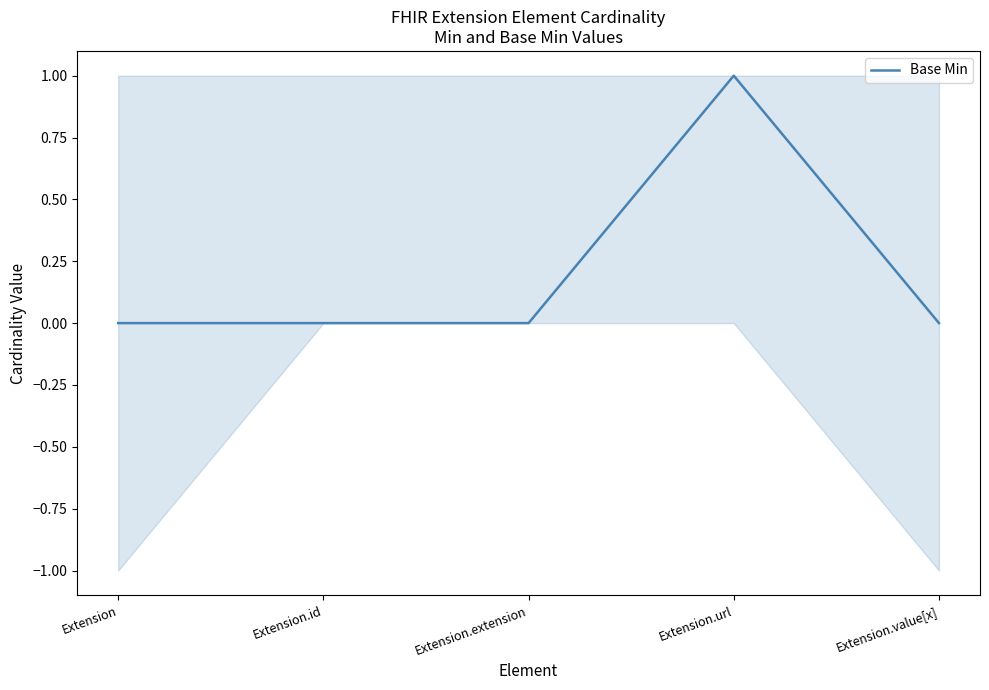

Reading left to right, what are all the values shown in this chart?

Extension=0	Extension.id=0	Extension.extension=0	Extension.url=1	Extension.value[x]=0